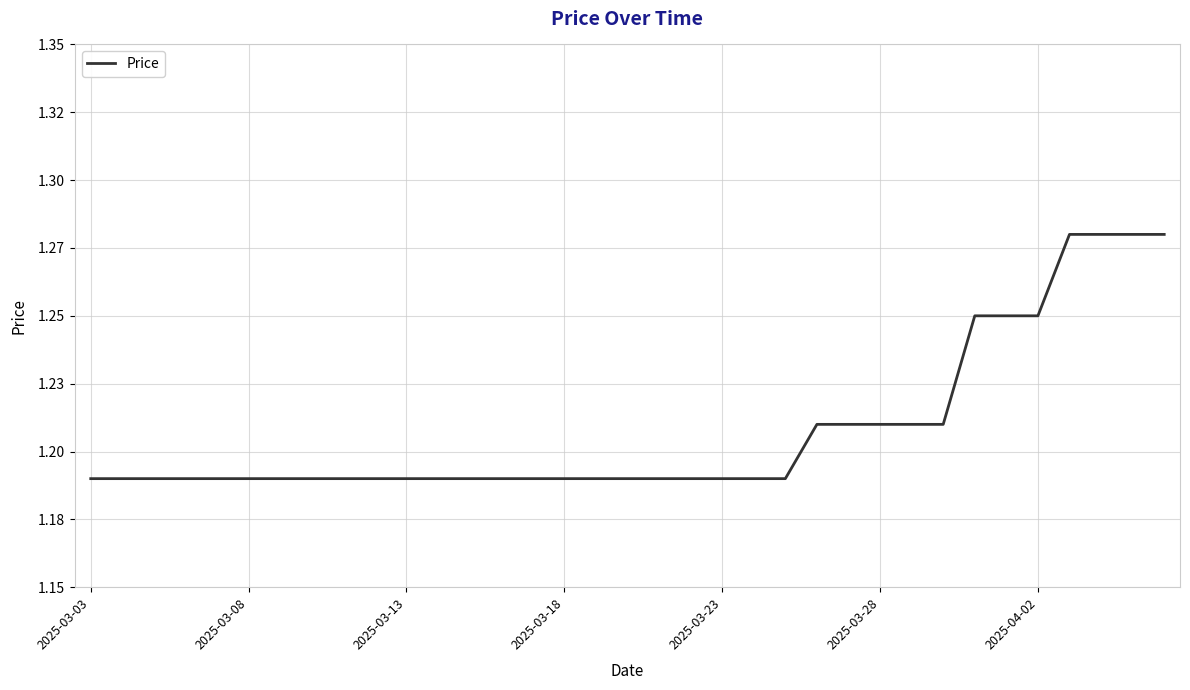

Is this an area chart (filled region under the line)?

No